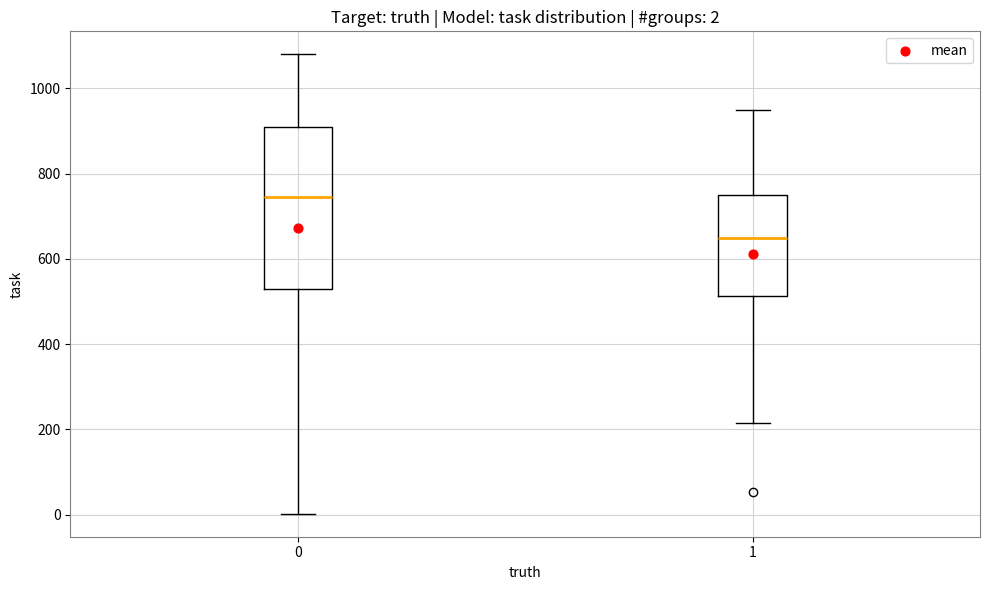

Comparing the boxes themselves (not the whiskers), which one is the tallest?

0